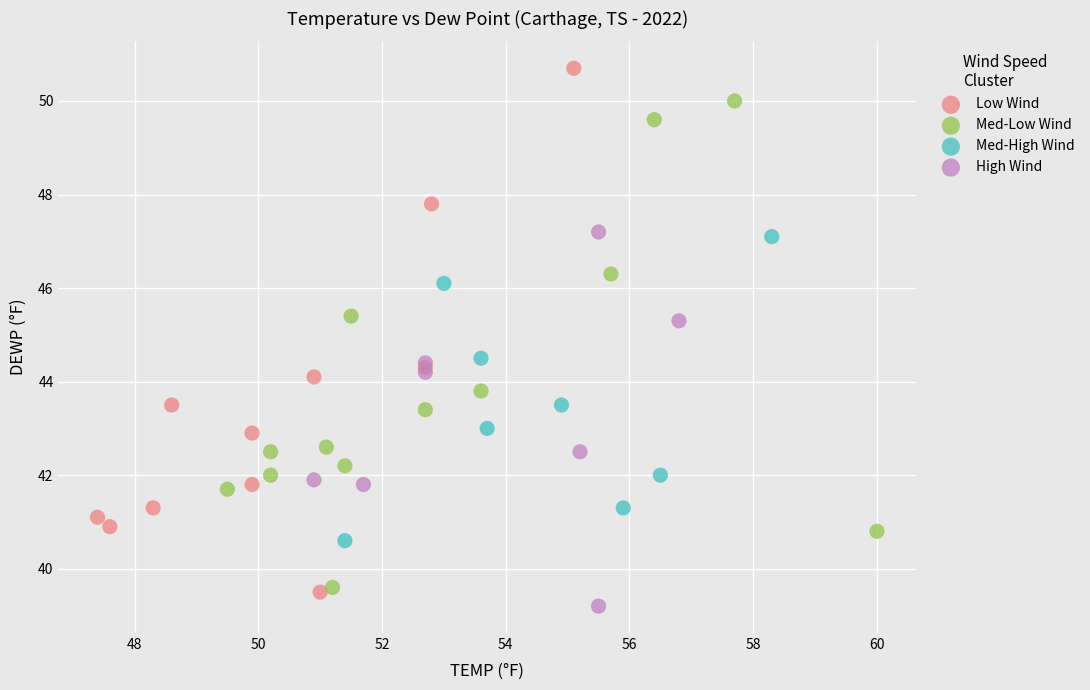

Which series reaches the maximum Y coordinate?

Low Wind